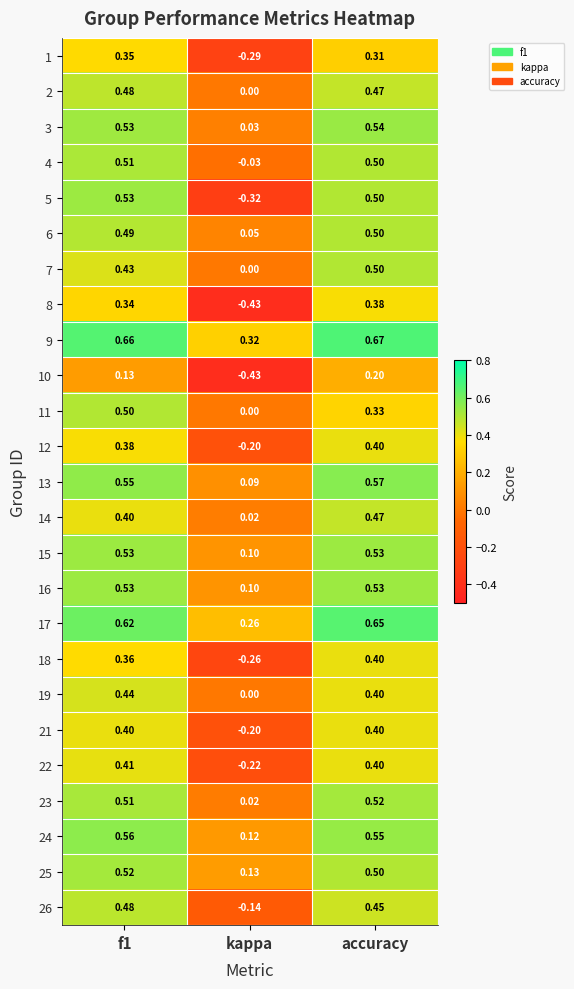

At which category does the chart reach its minimum across all series?

kappa